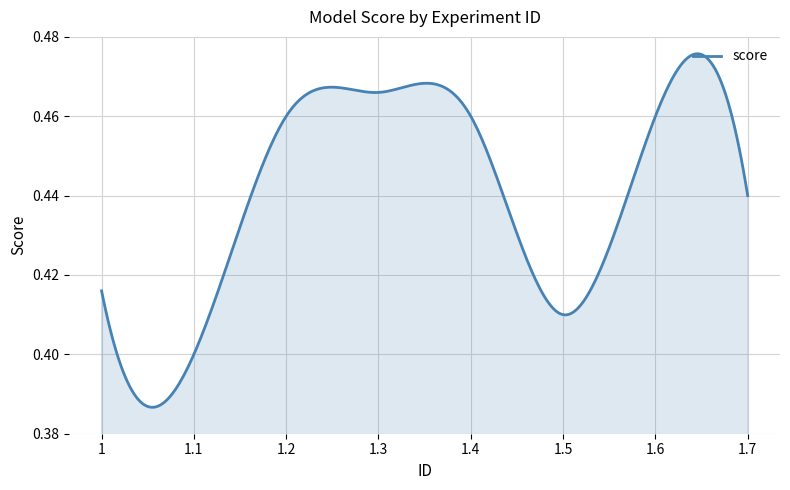

Does the chart display data point markers on the line(s)?

No